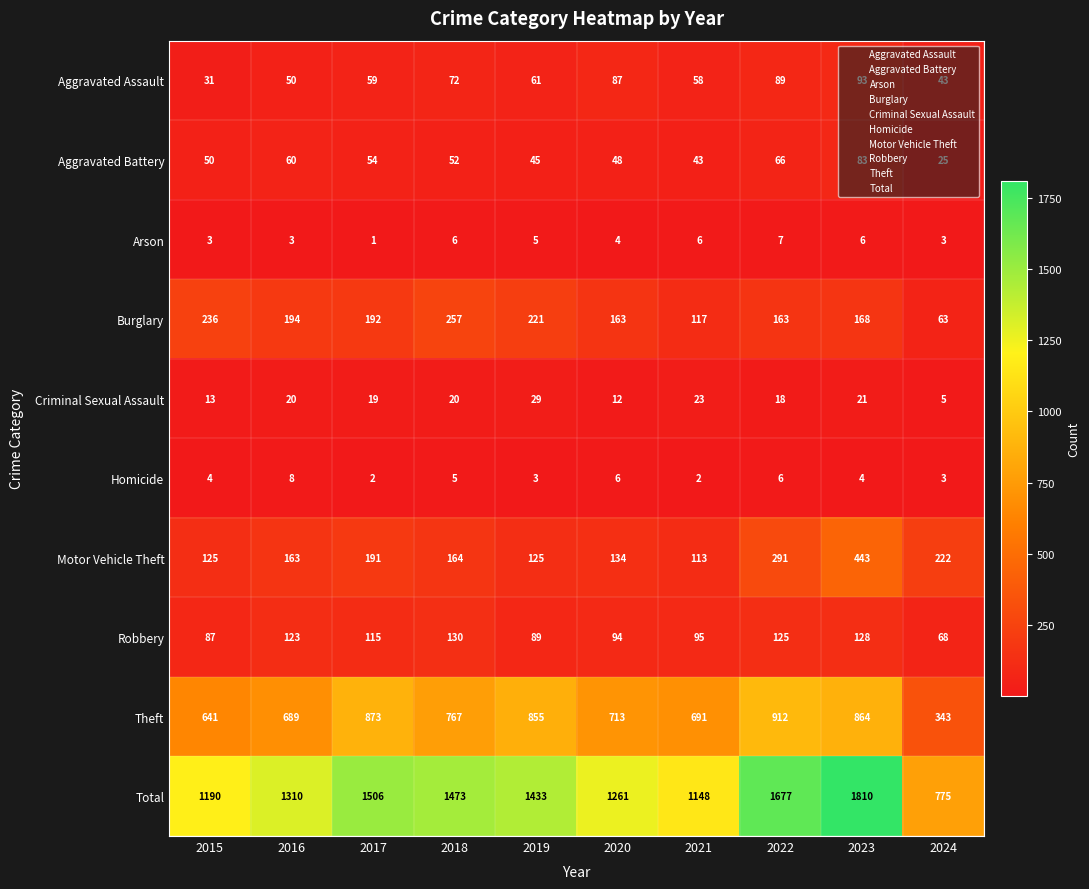

What is the average value of the Aggravated Assault series?

64